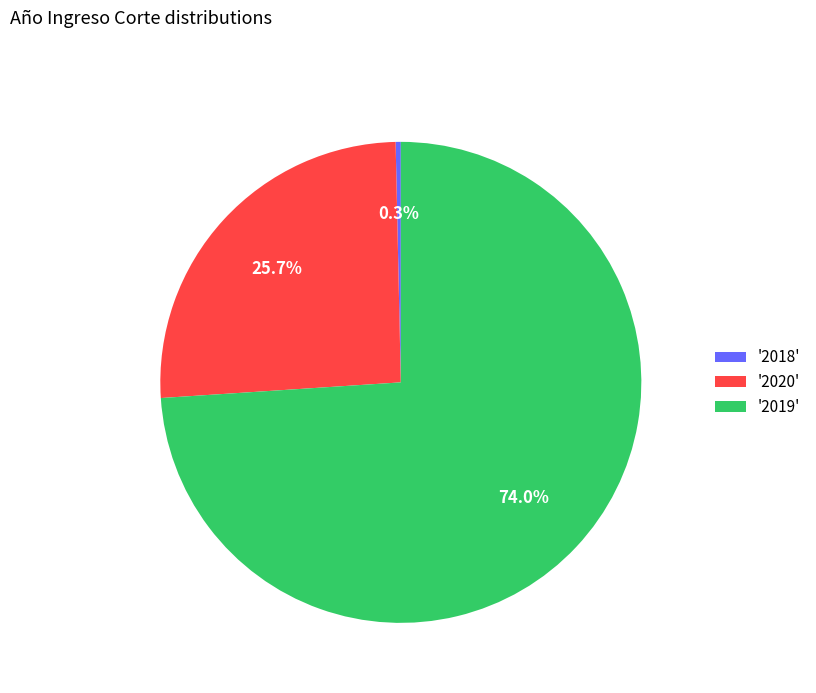

Is there a majority slice in this chart?

Yes